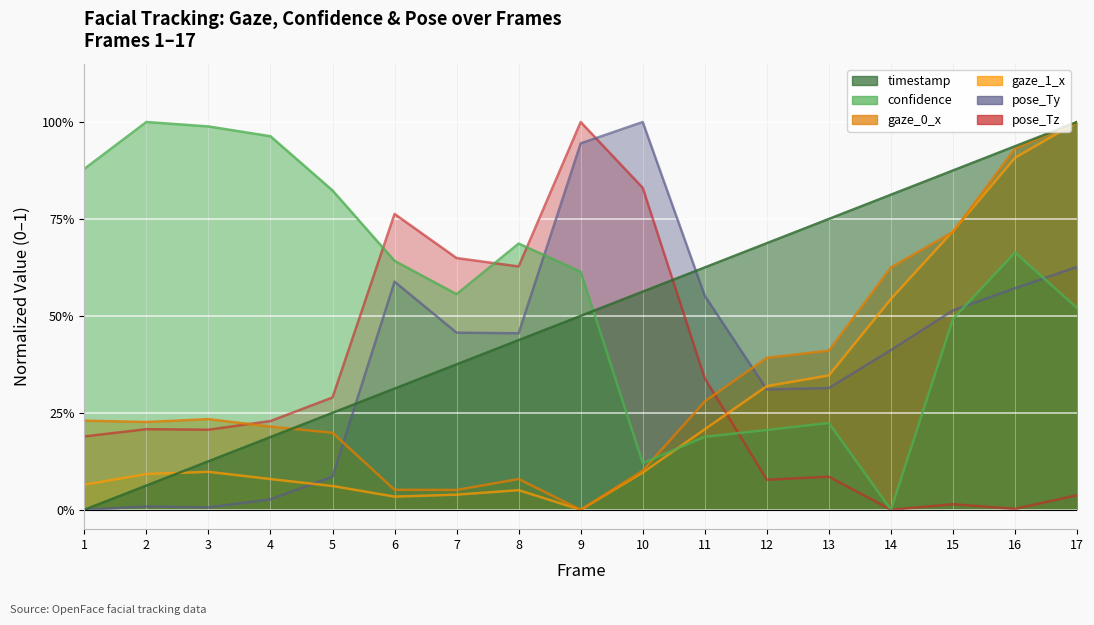

What is the difference between the second highest and minimum values in the timestamp series?

0.9